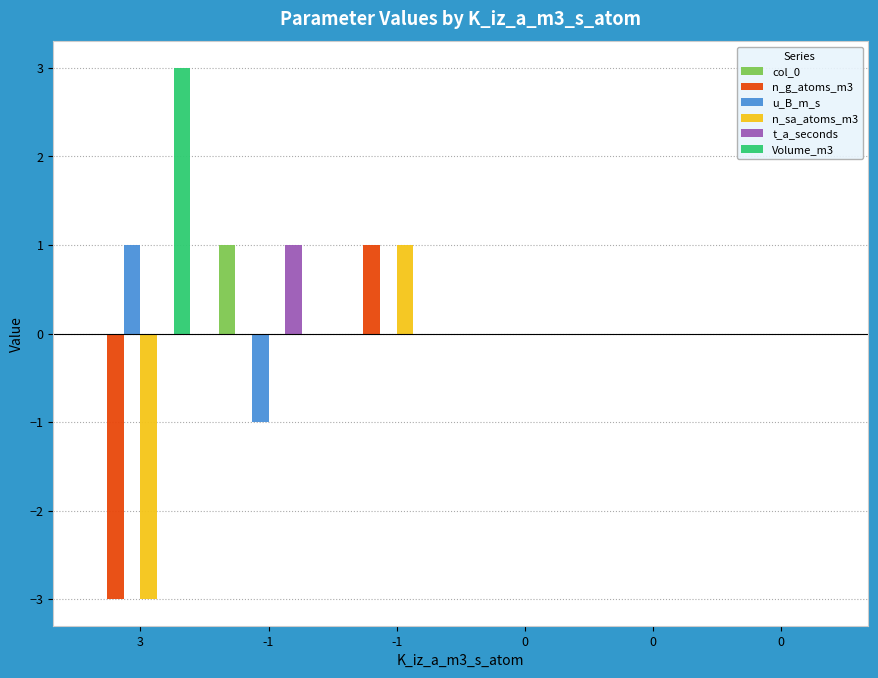

How many n_sa_atoms_m3 values are between 0 and 1?

5